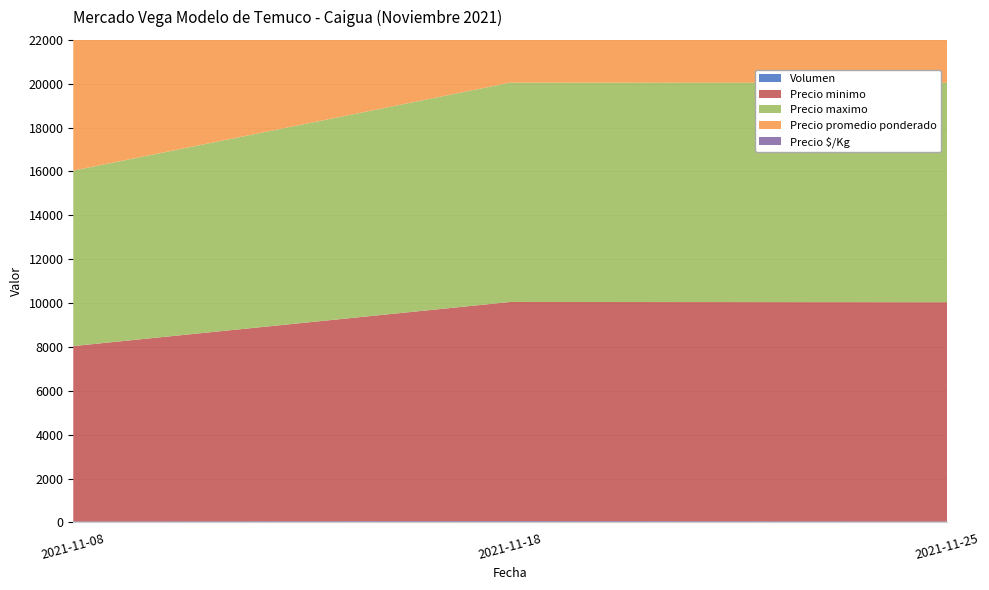

Reading left to right, what are all the values shown in this chart?

Volumen: 2021-11-08=40	2021-11-18=50	2021-11-25=40
Precio minimo: 2021-11-08=8000	2021-11-18=10000	2021-11-25=10000
Precio maximo: 2021-11-08=8000	2021-11-18=10000	2021-11-25=10000
Precio promedio ponderado: 2021-11-08=8000	2021-11-18=10000	2021-11-25=10000
Precio $/Kg: 2021-11-08=533	2021-11-18=667	2021-11-25=667